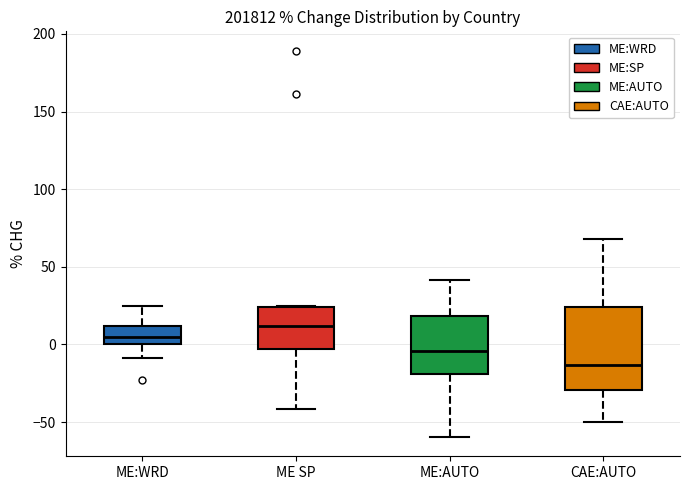

Where is the lower edge of the box for CAE:AUTO on the y-axis? The values are not printed on the chart, so give them approximately, as read against the axis.

-30